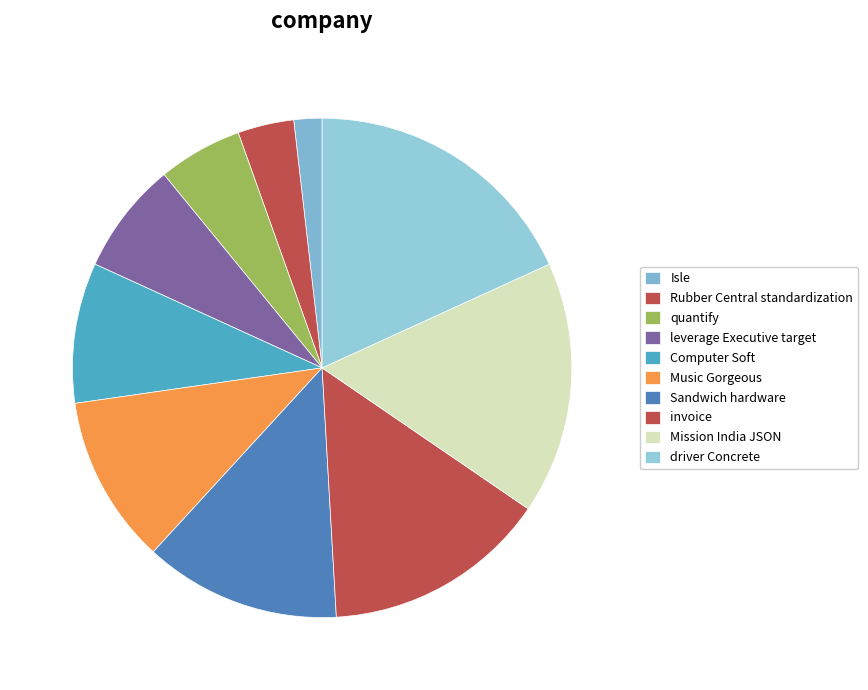

To the nearest percent, what is the combined percentage of Rubber Central standardization and driver Concrete?

22%